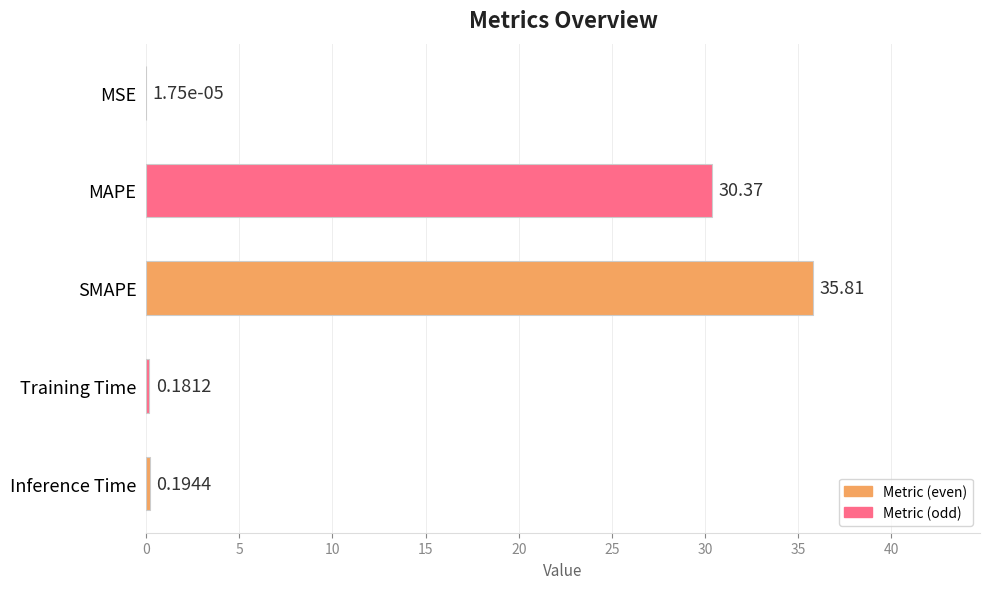

What is the change in value from MSE to MAPE?

+30.4